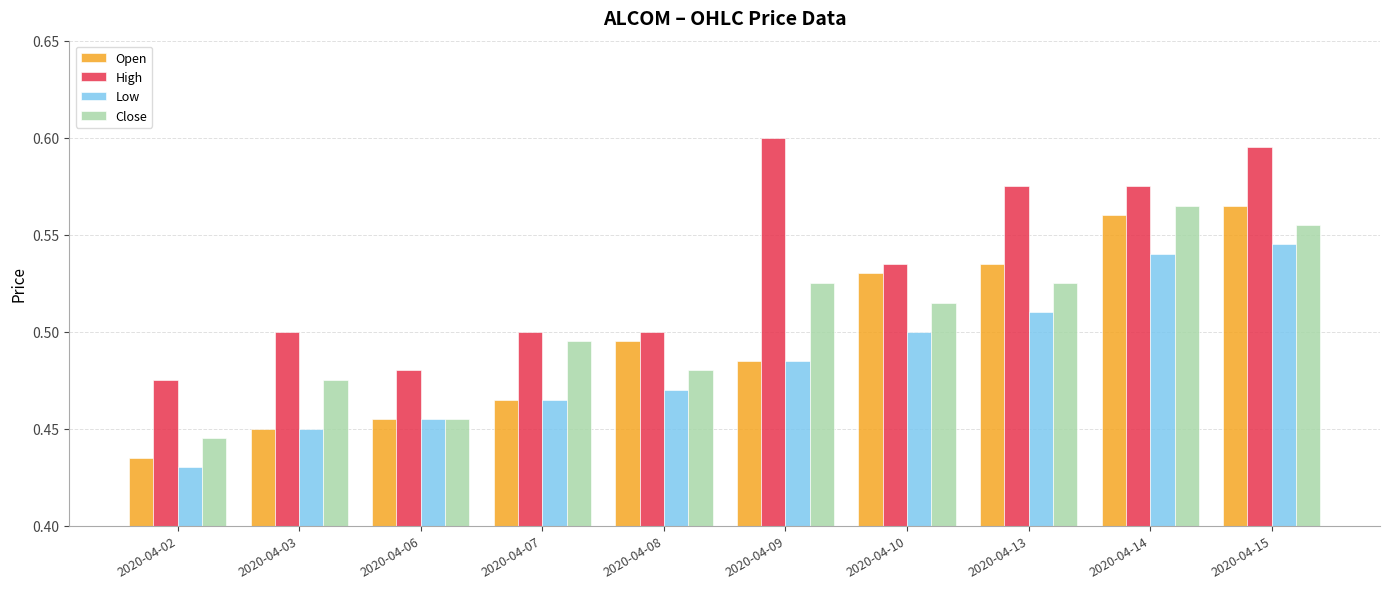

How many bars are there in each group?

4